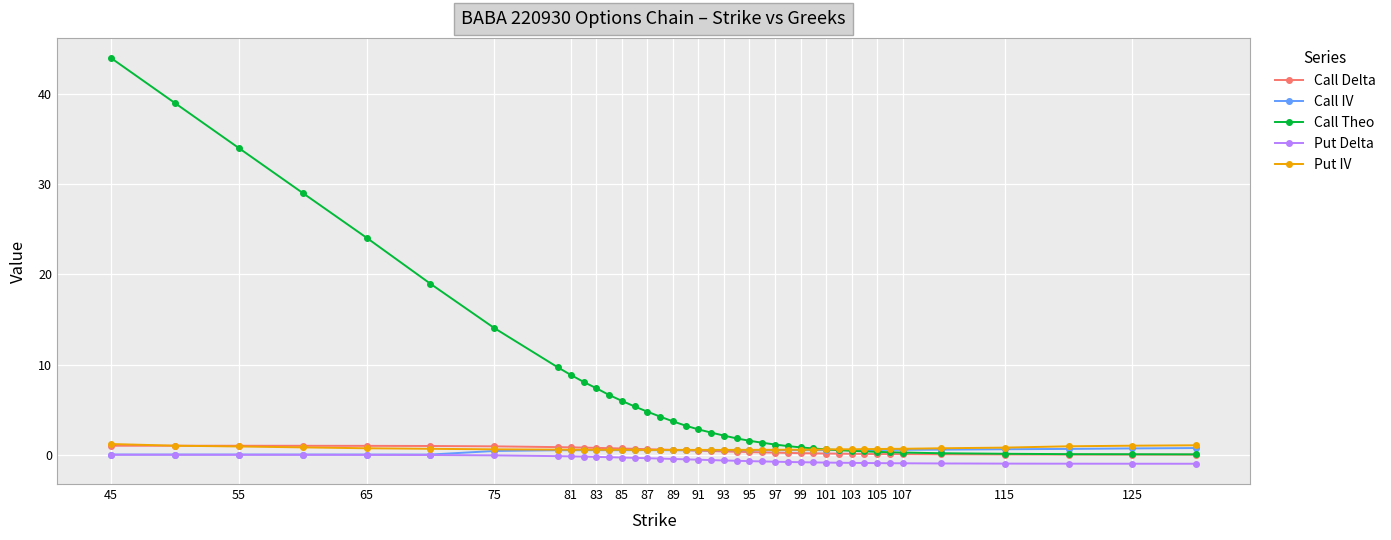

Which series has the largest range (max minus min)?

Call Theo